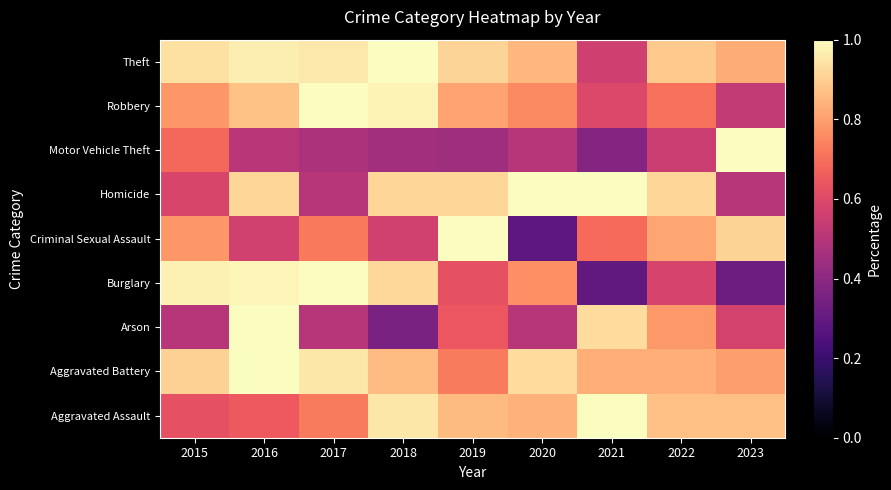

Count the number of categories in the chart.

9